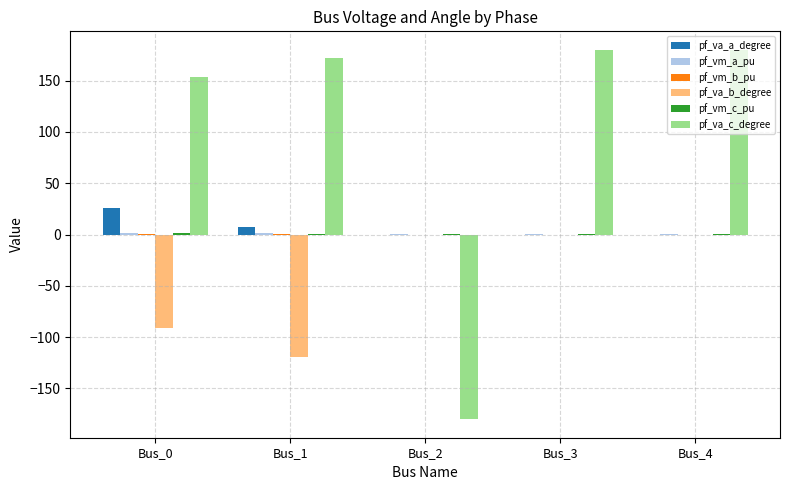

Which series has the largest total across all categories?

pf_va_c_degree